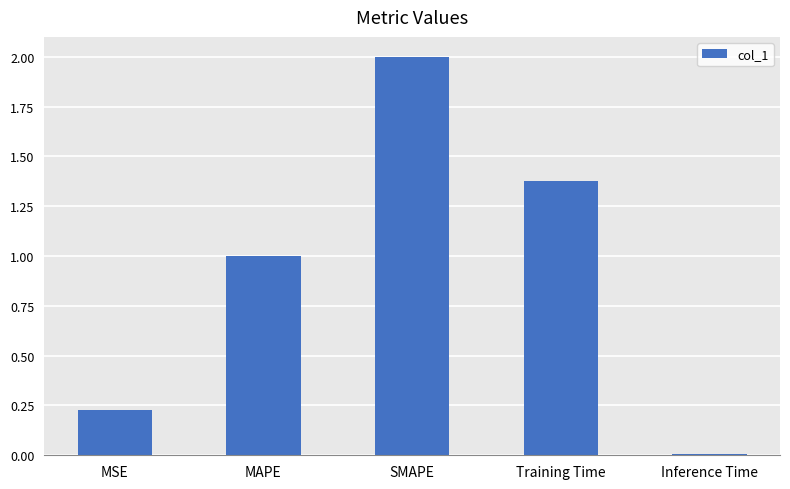

At which category does the chart reach its peak across all series?

SMAPE